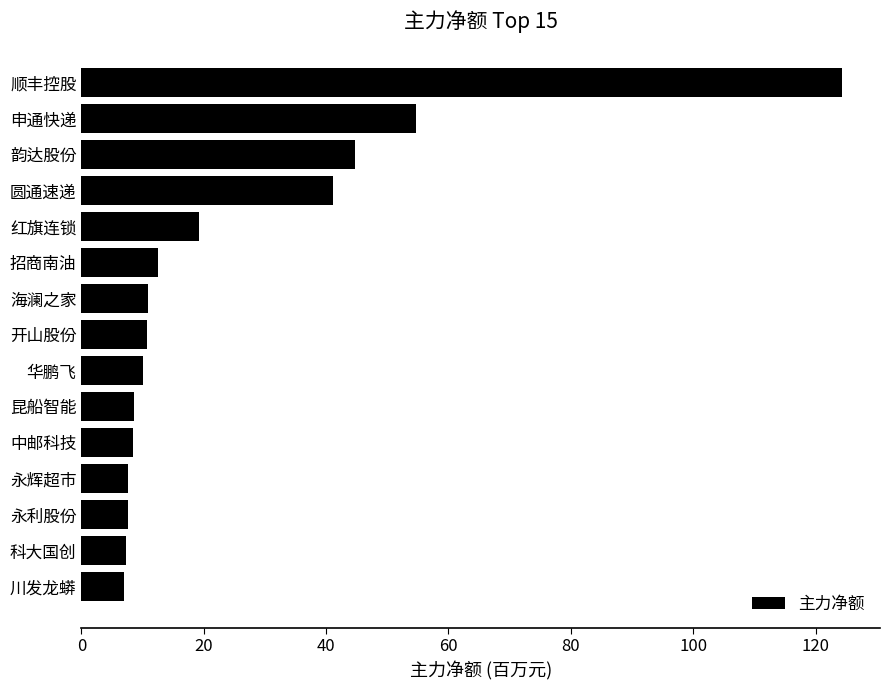

How many bars are there in total?

15